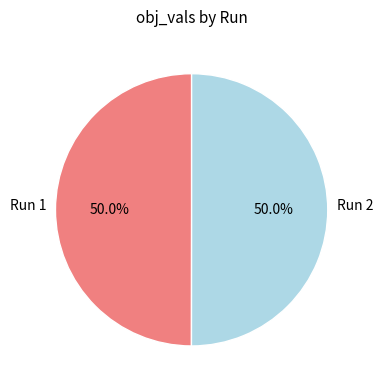

How many slices are in this pie chart?

2